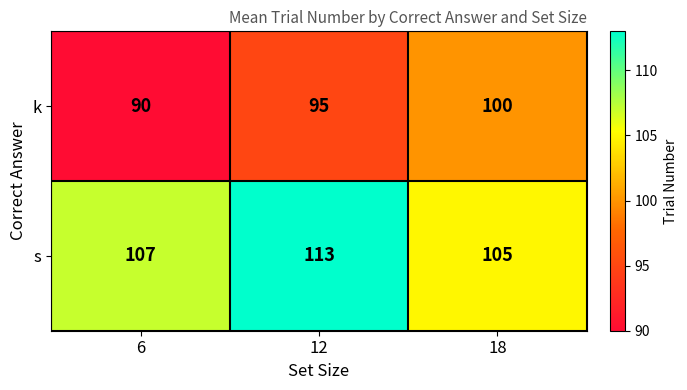

Reading left to right, what are all the values shown in this chart?

k: 90	95	100
s: 107	113	105